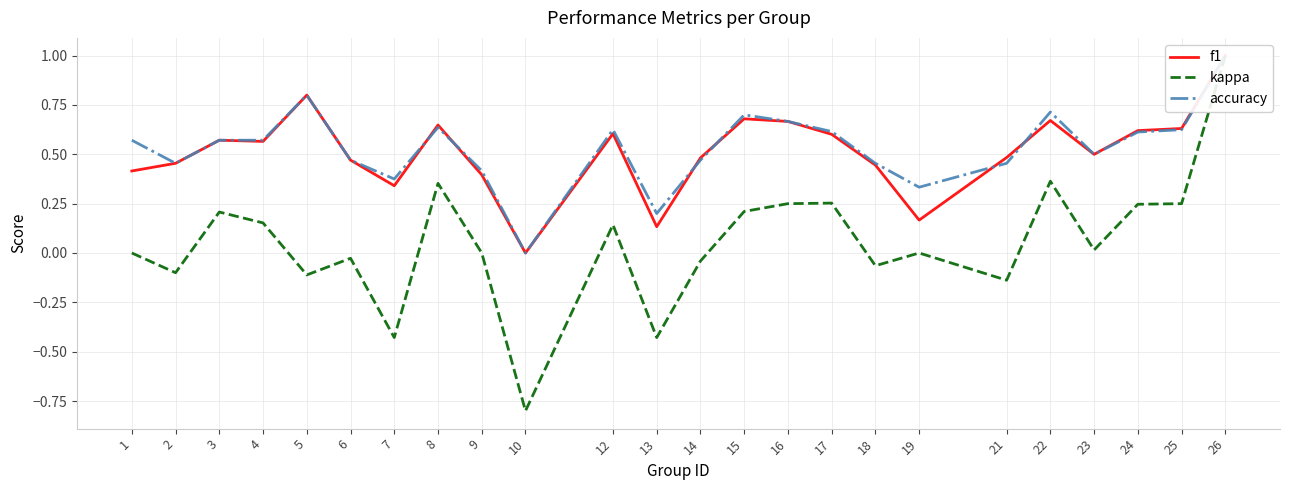

Reading left to right, transcribe all the data shown in this chart.

f1: 1=0.4	2=0.5	3=0.6	4=0.6	5=0.8	6=0.5	7=0.3	8=0.6	9=0.4	10=0.0	12=0.6	13=0.1	14=0.5	15=0.7	16=0.7	17=0.6	18=0.4	19=0.2	21=0.5	22=0.7	23=0.5	24=0.6	25=0.6	26=1.0
kappa: 1=0.0	2=-0.1	3=0.2	4=0.2	5=-0.1	6=-0.0	7=-0.4	8=0.4	9=0.0	10=-0.8	12=0.1	13=-0.4	14=-0.0	15=0.2	16=0.2	17=0.3	18=-0.1	19=0.0	21=-0.1	22=0.4	23=0.0	24=0.2	25=0.2	26=1.0
accuracy: 1=0.6	2=0.5	3=0.6	4=0.6	5=0.8	6=0.5	7=0.4	8=0.6	9=0.4	10=0.0	12=0.6	13=0.2	14=0.5	15=0.7	16=0.7	17=0.6	18=0.5	19=0.3	21=0.5	22=0.7	23=0.5	24=0.6	25=0.6	26=1.0